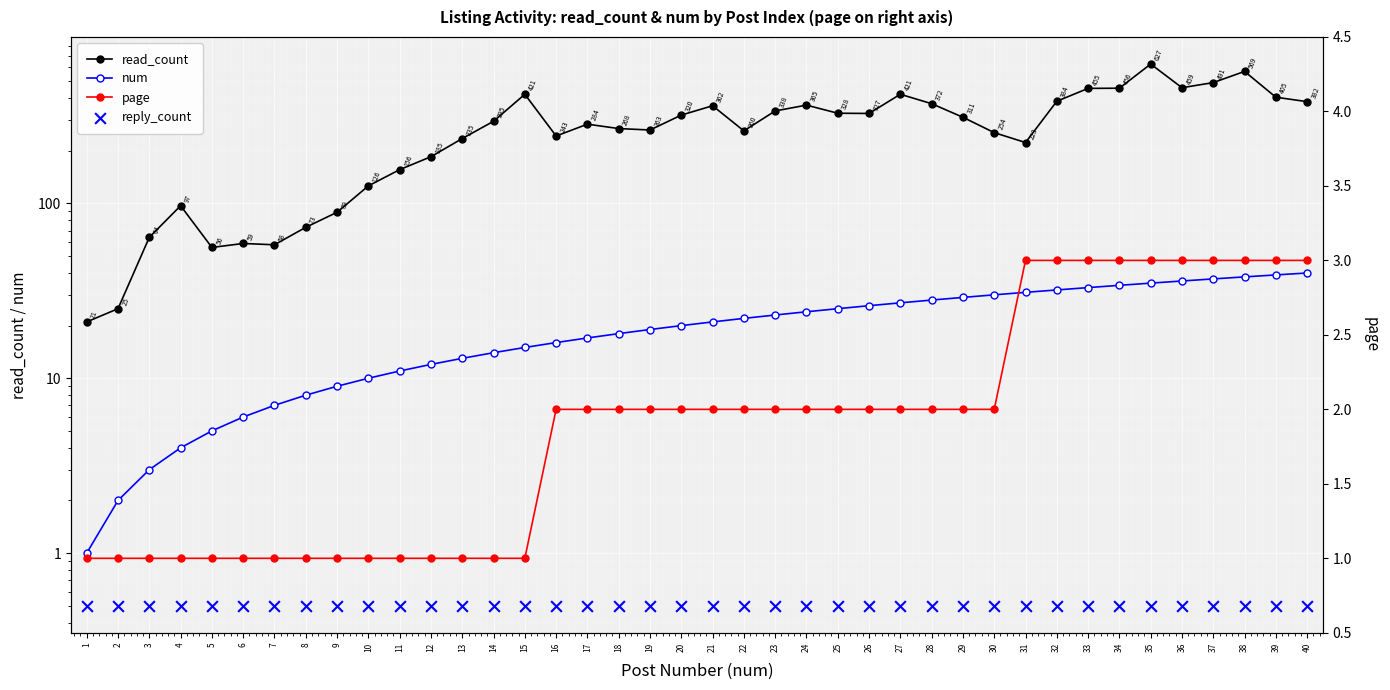

Which series contains the highest Y value?

read_count